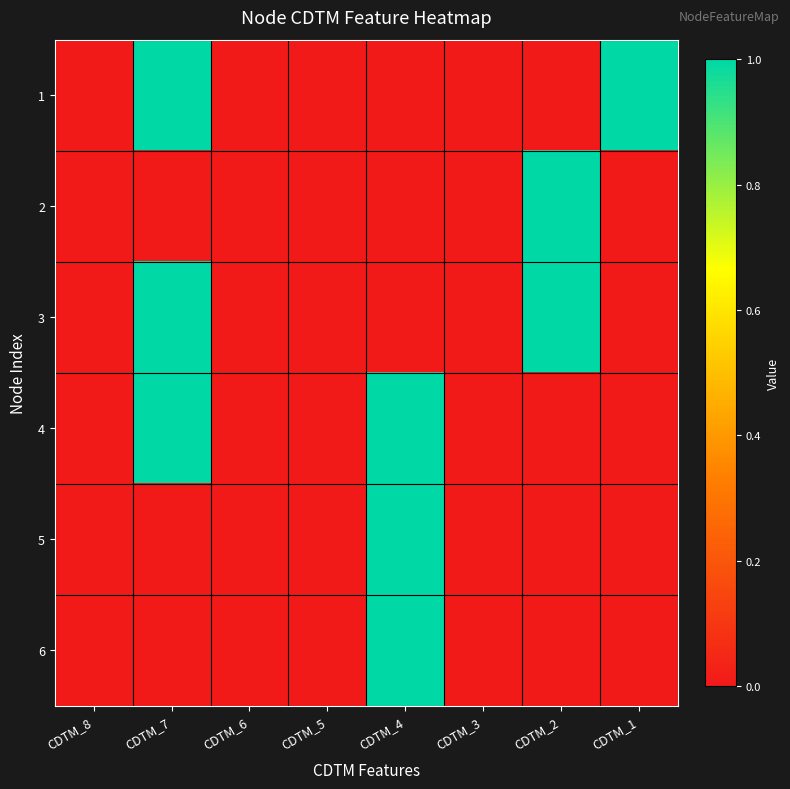

Which series has the largest total across all categories?

1